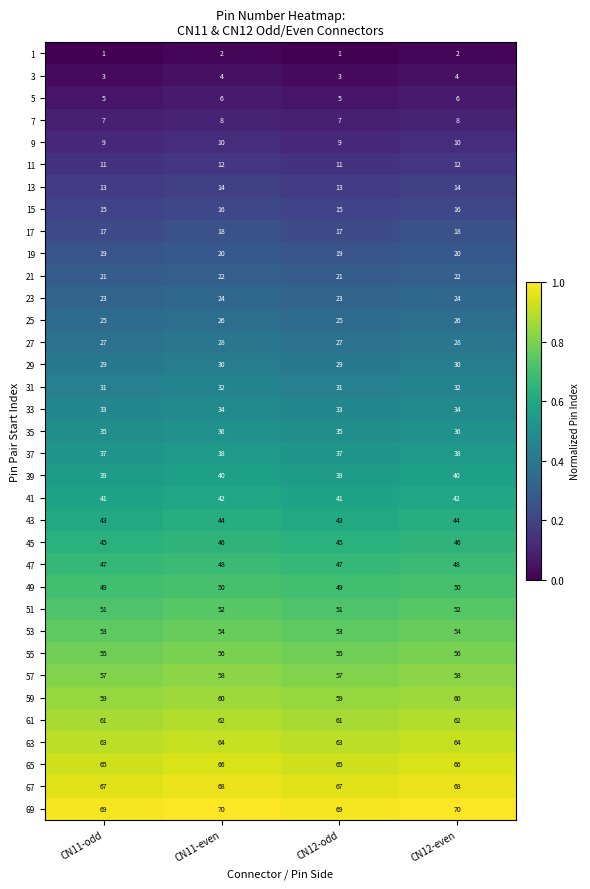

Read the 51 value at CN11-even.

52